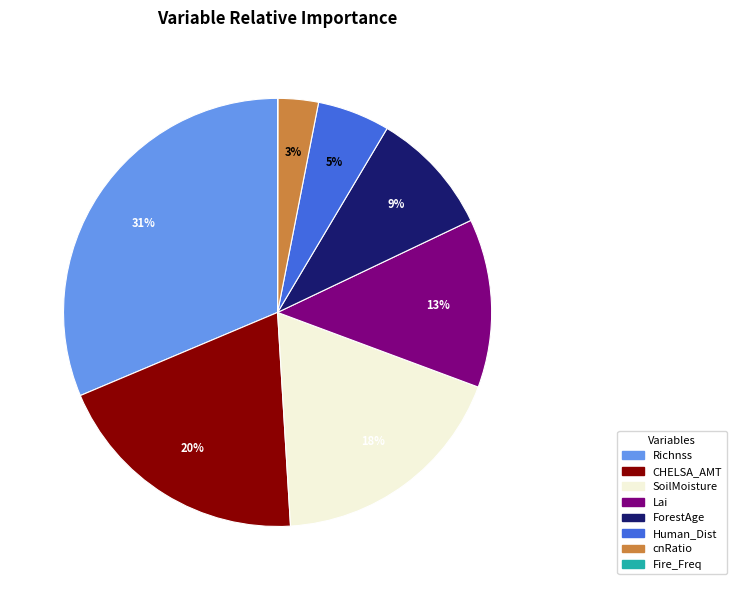

To the nearest percent, what is the difference between the largest and smallest slice percentages?

31%